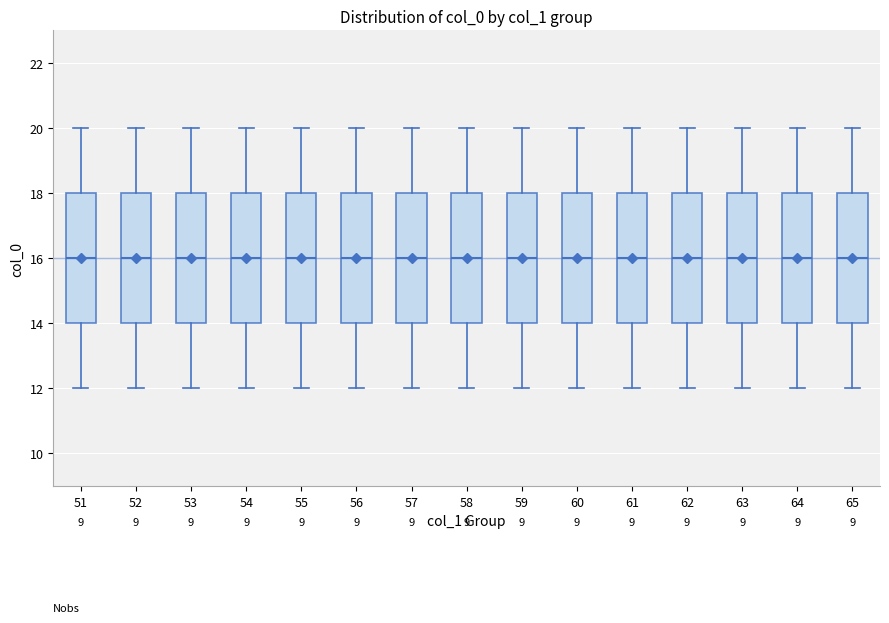

Reading left to right, transcribe this box plot: for each box, give where its median line is, the range the box spans, and where its two whiskers end, as read against the y-axis. The values are not printed on the chart, so give them approximately, as read against the axis.

51: median 16, box 14 to 18, whiskers 12 to 20
52: median 16, box 14 to 18, whiskers 12 to 20
53: median 16, box 14 to 18, whiskers 12 to 20
54: median 16, box 14 to 18, whiskers 12 to 20
55: median 16, box 14 to 18, whiskers 12 to 20
56: median 16, box 14 to 18, whiskers 12 to 20
57: median 16, box 14 to 18, whiskers 12 to 20
58: median 16, box 14 to 18, whiskers 12 to 20
59: median 16, box 14 to 18, whiskers 12 to 20
60: median 16, box 14 to 18, whiskers 12 to 20
61: median 16, box 14 to 18, whiskers 12 to 20
62: median 16, box 14 to 18, whiskers 12 to 20
63: median 16, box 14 to 18, whiskers 12 to 20
64: median 16, box 14 to 18, whiskers 12 to 20
65: median 16, box 14 to 18, whiskers 12 to 20